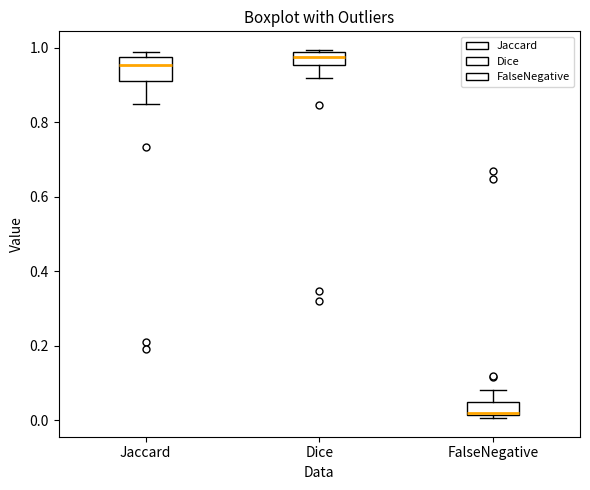

Where does the lower whisker of the box for Jaccard end on the y-axis? The values are not printed on the chart, so give them approximately, as read against the axis.

0.84